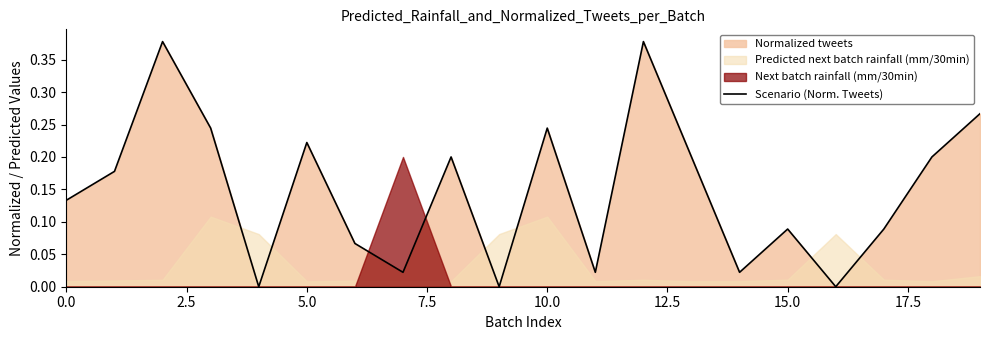

Count the number of values greater than 0.

17